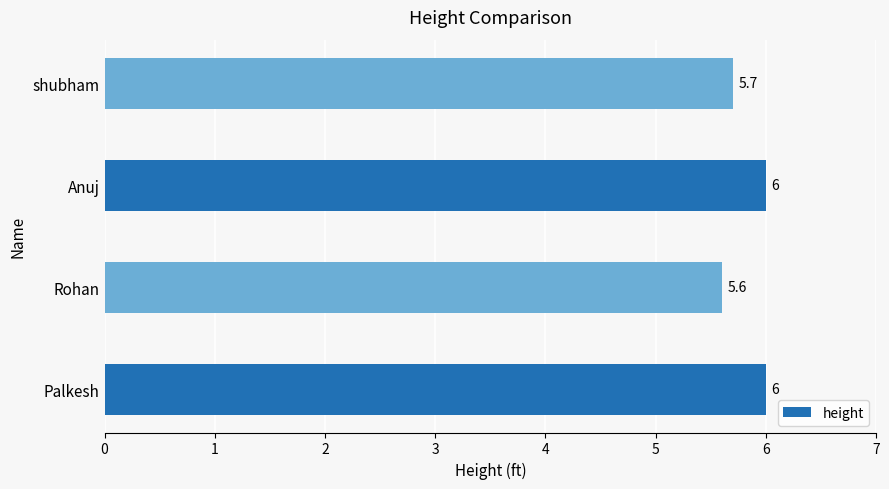

Which has a higher value, Rohan or Anuj?

Anuj